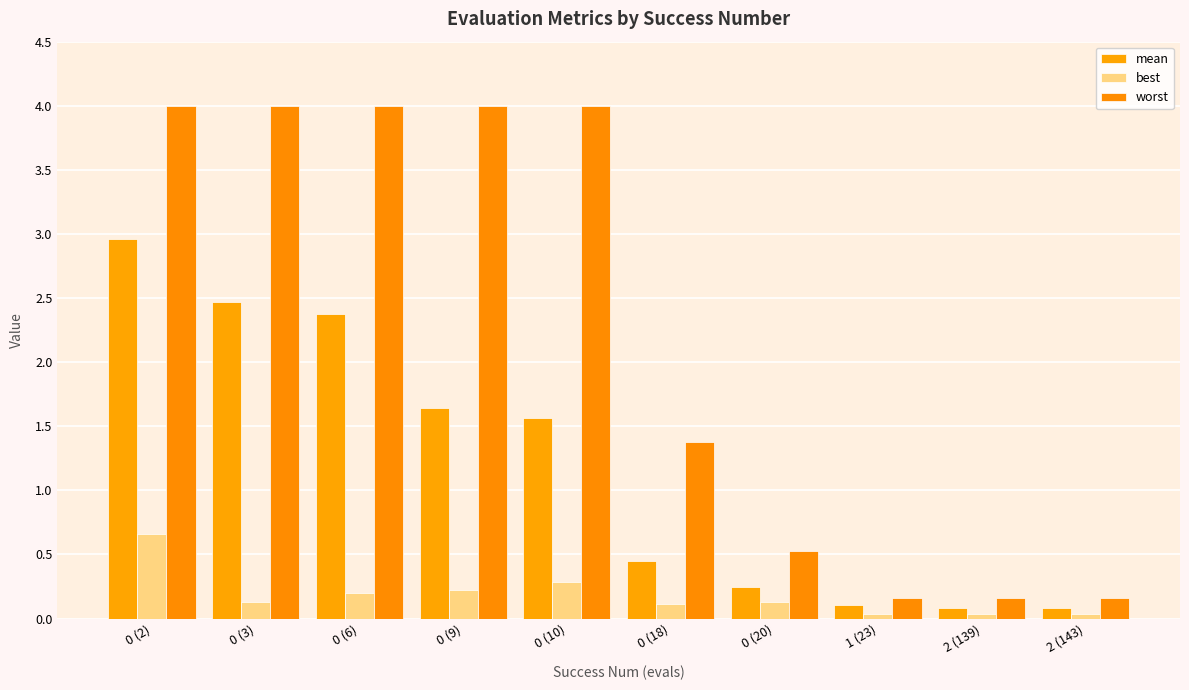

At which category does the chart reach its peak across all series?

0 (2)